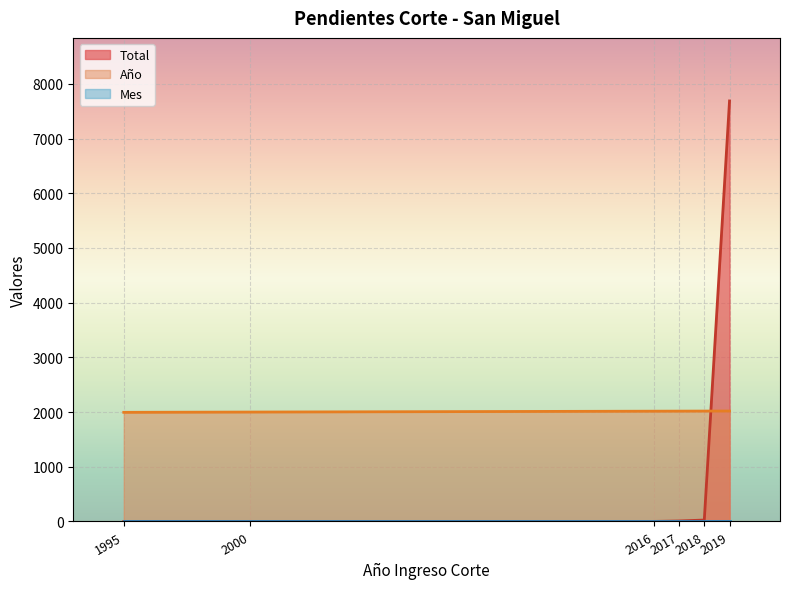

What are all the series names shown in the legend?

Total, Año, Mes